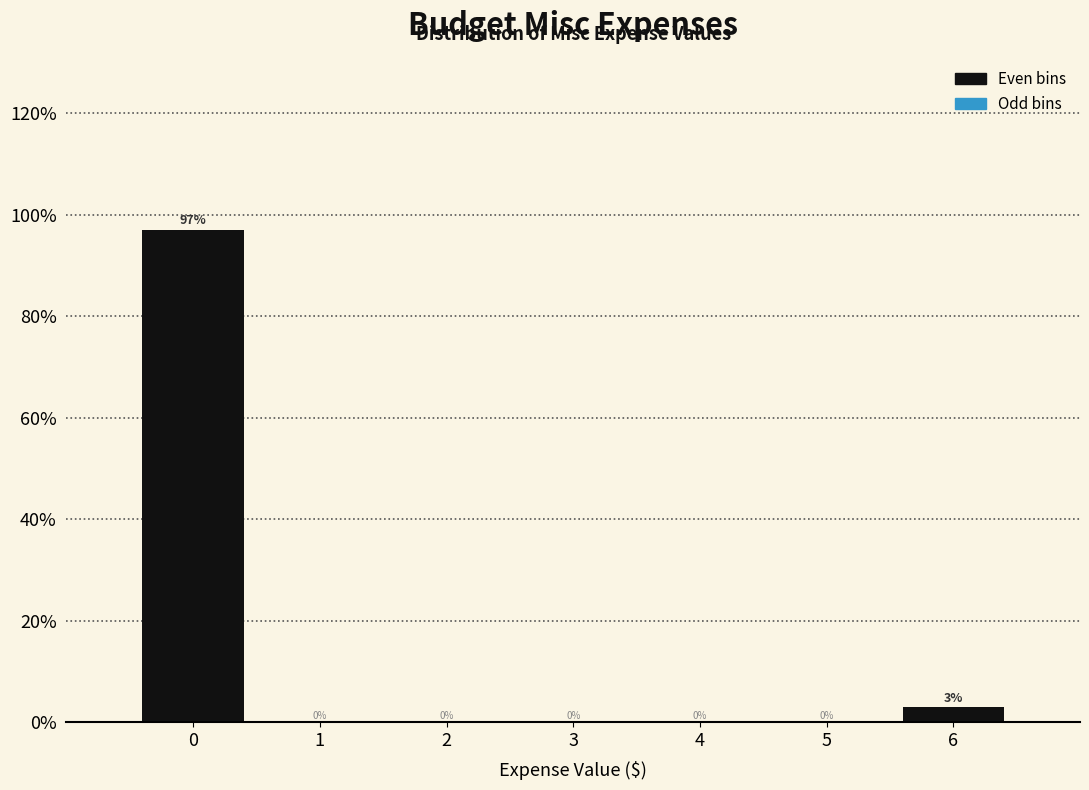

What is the greatest value displayed?

97.1